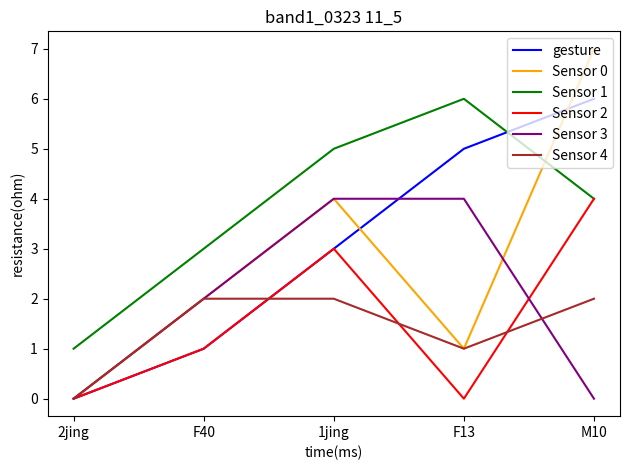

What is the spread (max minus min) of values at 2jing?

1